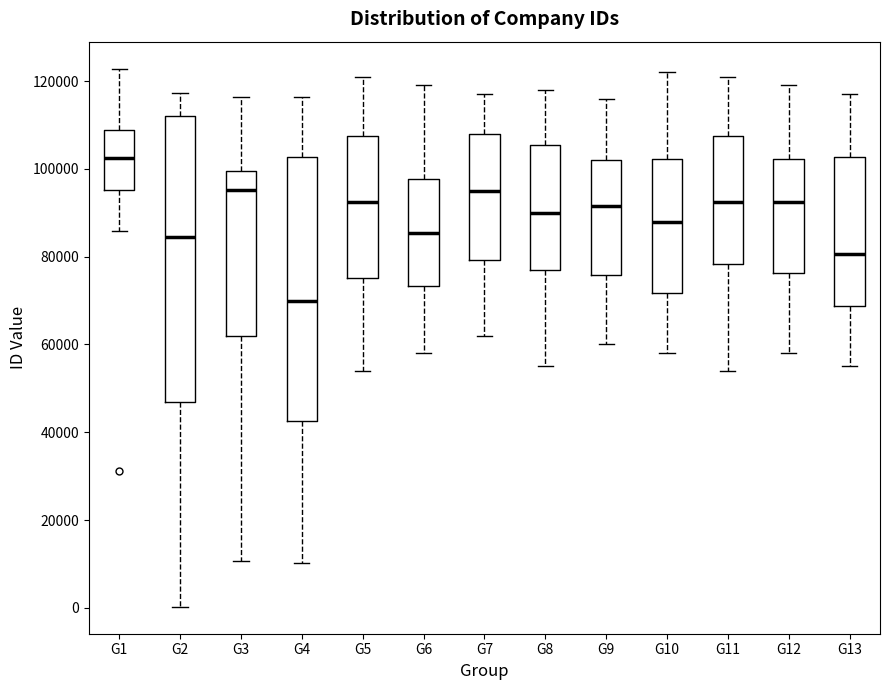

Reading left to right, read every box against the y-axis: the position of its median line, the range the box covers, and the ends of its whiskers. The values are not printed on the chart, so give them approximately, as read against the axis.

G1: median 102000, box 96000 to 108000, whiskers 86000 to 122000
G2: median 84000, box 46000 to 112000, whiskers 0 to 118000
G3: median 96000, box 62000 to 100000, whiskers 10000 to 116000
G4: median 70000, box 42000 to 102000, whiskers 10000 to 116000
G5: median 92000, box 76000 to 108000, whiskers 54000 to 122000
G6: median 86000, box 74000 to 98000, whiskers 58000 to 120000
G7: median 96000, box 80000 to 108000, whiskers 62000 to 118000
G8: median 90000, box 78000 to 106000, whiskers 56000 to 118000
G9: median 92000, box 76000 to 102000, whiskers 60000 to 116000
G10: median 88000, box 72000 to 102000, whiskers 58000 to 122000
G11: median 92000, box 78000 to 108000, whiskers 54000 to 122000
G12: median 92000, box 76000 to 102000, whiskers 58000 to 120000
G13: median 80000, box 68000 to 102000, whiskers 56000 to 118000